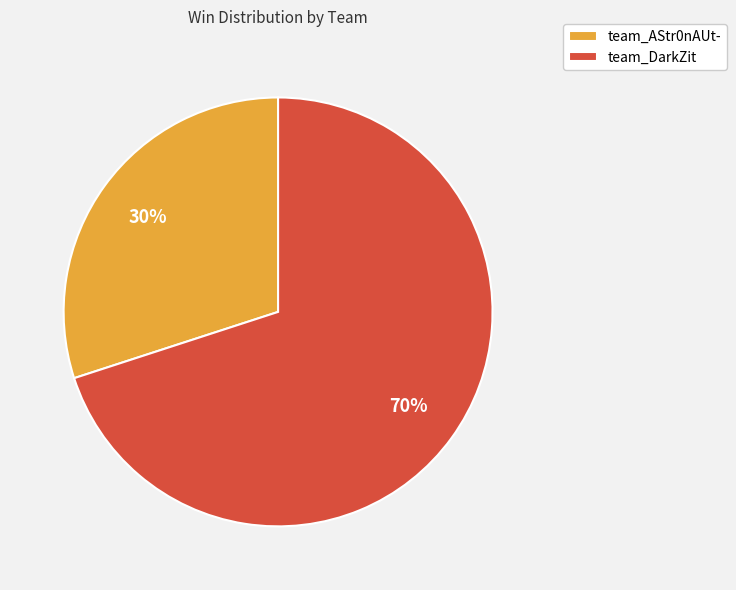

To the nearest percent, what portion does team_AStr0nAUt- represent?

30%